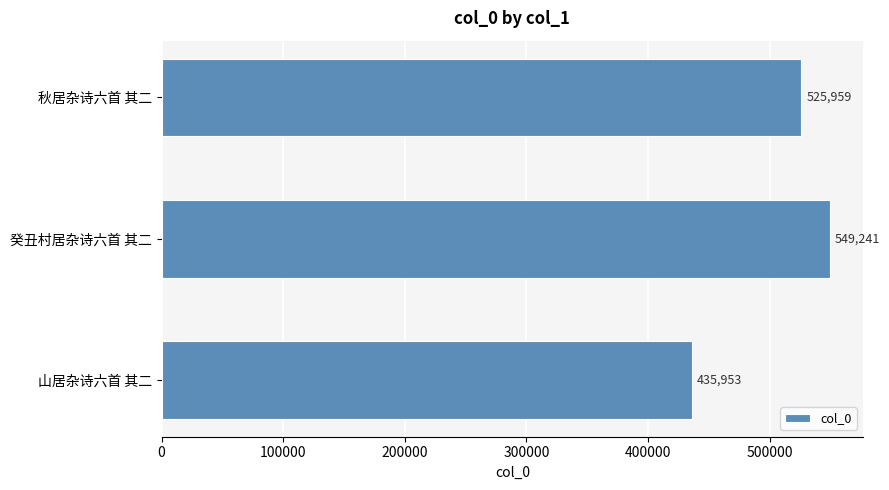

What is the difference between the maximum and minimum values?

113288